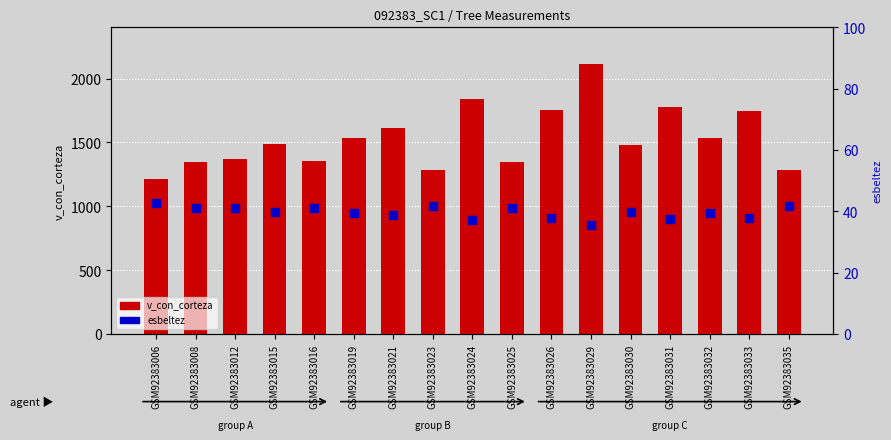

Which series reaches the maximum Y coordinate?

v_con_corteza